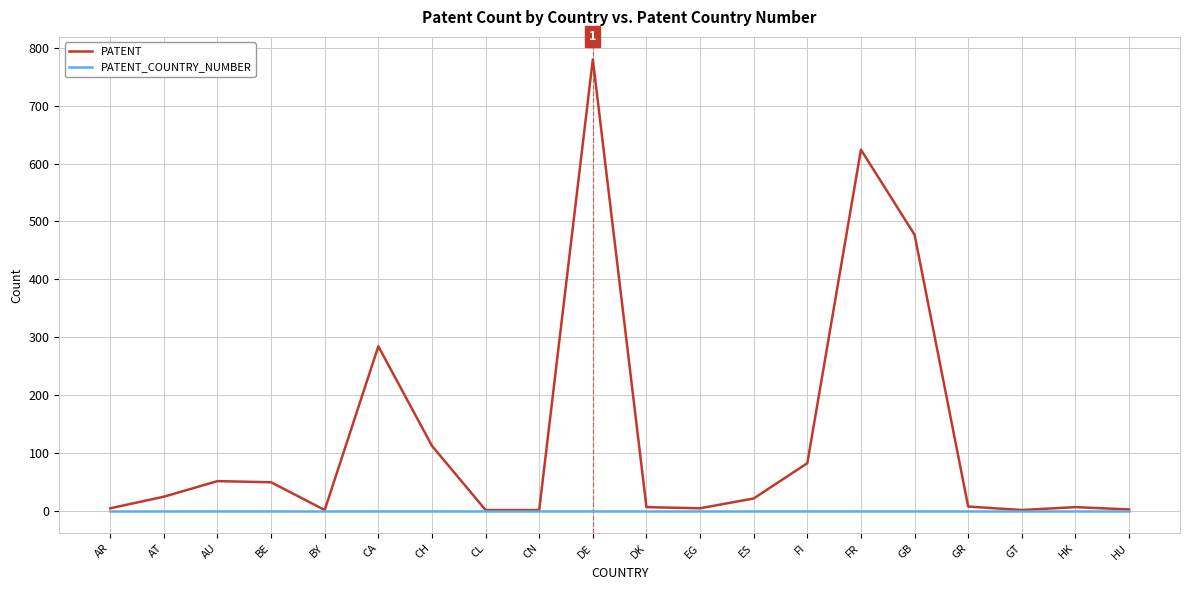

List the series in order of their peak value, lowest first.

PATENT_COUNTRY_NUMBER, PATENT